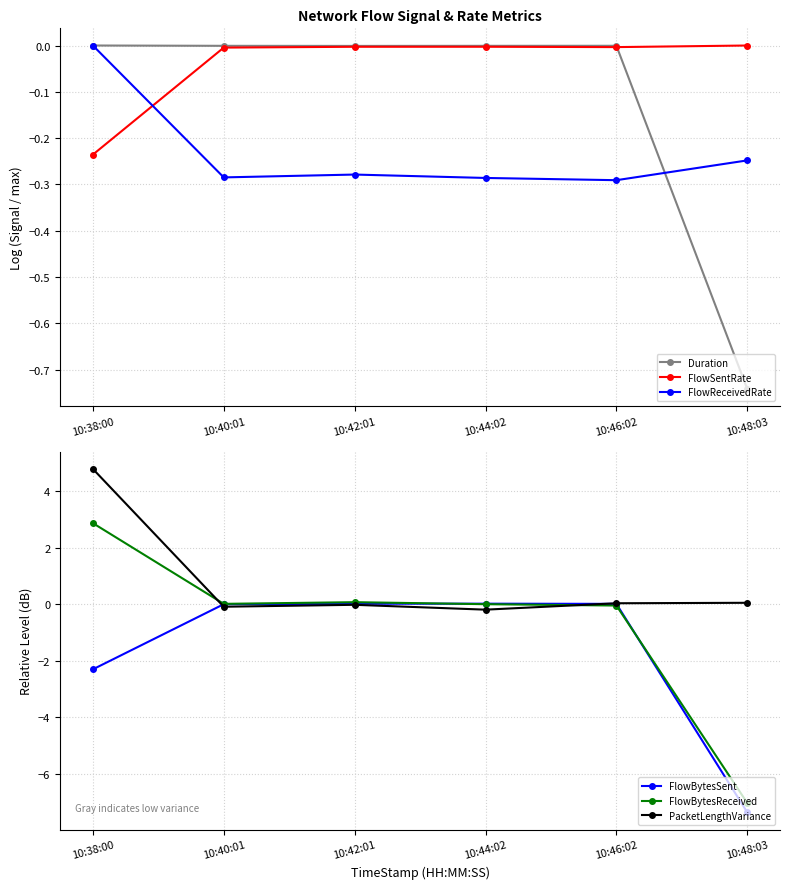

Between 10:48:03 and 10:38:00, which is larger?

10:38:00